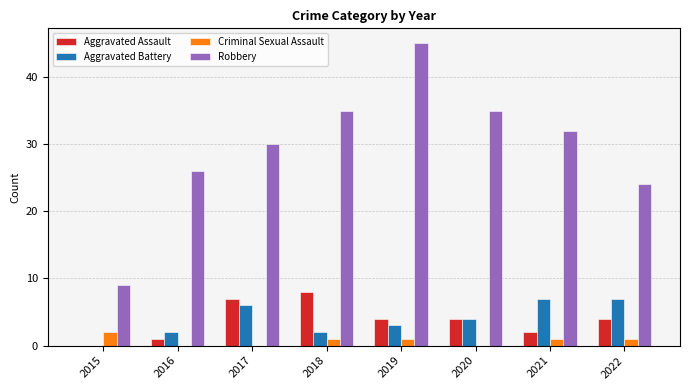

Where is Robbery nearest to the value 27?

2016